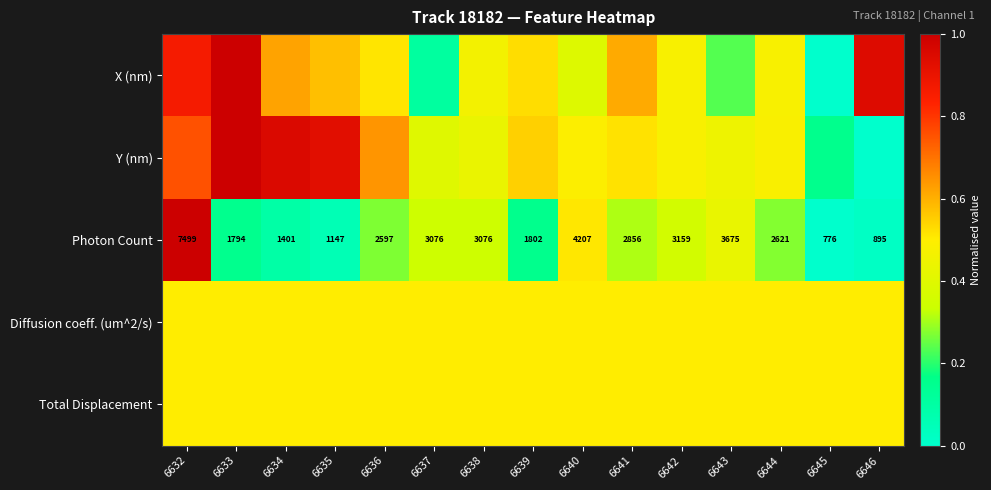

At 6646, list the series in order from smallest to largest.

Y (nm), Photon Count, Diffusion coeff. (um^2/s), Total Displacement, X (nm)